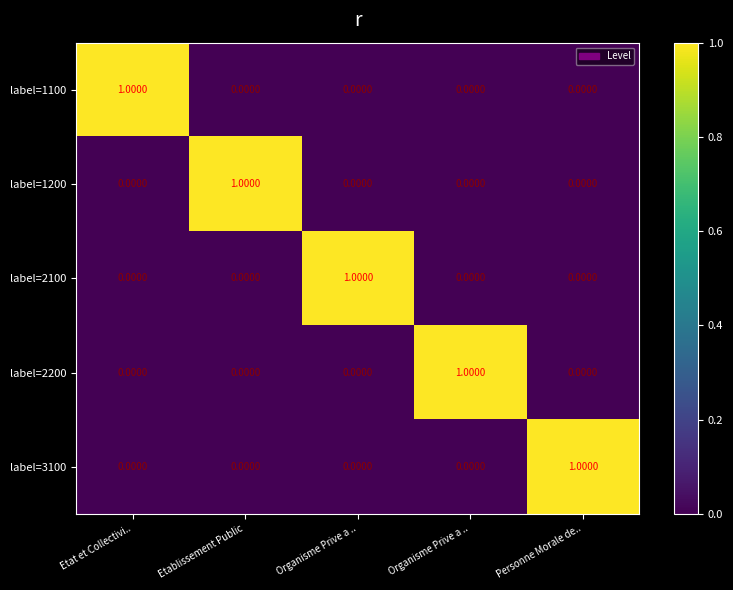

How many positive values does the label=1100 series have?

1